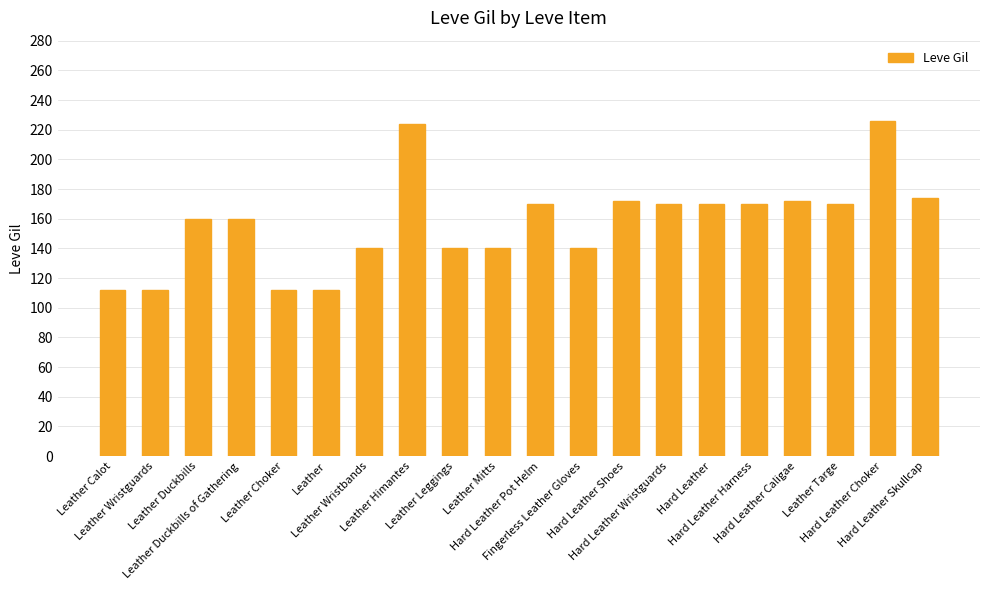

What is the label of the 19th bar from the left?

Hard Leather Choker